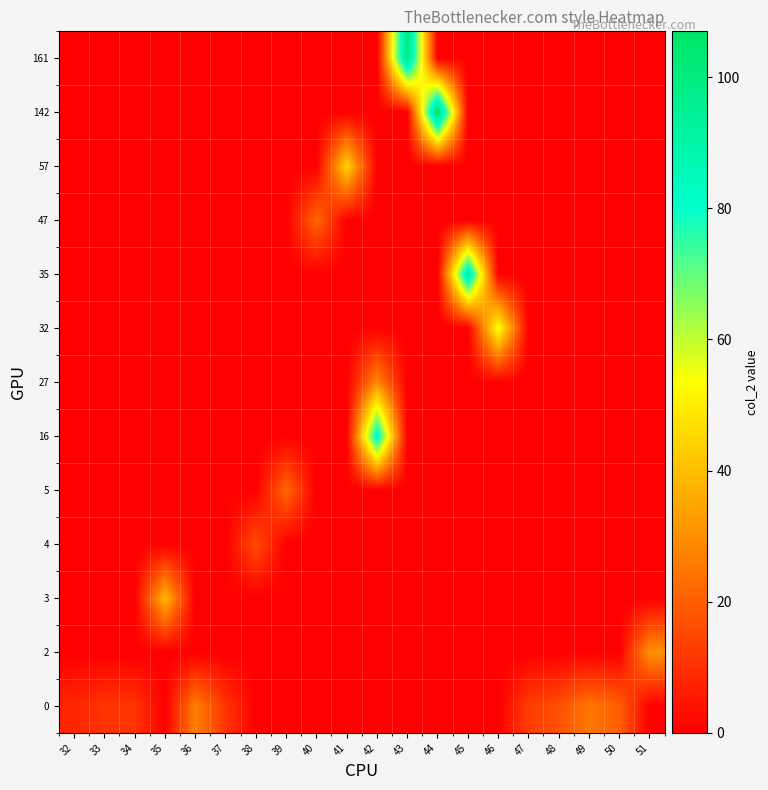

Reading right to left, what are all the values shown in this chart?

0: 51=0	50=20	49=25	48=17	47=13	46=0	45=0	44=0	43=0	42=0	41=0	40=0	39=0	38=0	37=11	36=27	35=0	34=11	33=11	32=8
2: 51=31	50=0	49=0	48=0	47=0	46=0	45=0	44=0	43=0	42=0	41=0	40=0	39=0	38=0	37=0	36=0	35=0	34=0	33=0	32=0
3: 51=0	50=0	49=0	48=0	47=0	46=0	45=0	44=0	43=0	42=0	41=0	40=0	39=0	38=0	37=0	36=0	35=39	34=0	33=0	32=0
4: 51=0	50=0	49=0	48=0	47=0	46=0	45=0	44=0	43=0	42=0	41=0	40=0	39=0	38=16	37=0	36=0	35=0	34=0	33=0	32=0
5: 51=0	50=0	49=0	48=0	47=0	46=0	45=0	44=0	43=0	42=0	41=0	40=0	39=22	38=0	37=0	36=0	35=0	34=0	33=0	32=0
16: 51=0	50=0	49=0	48=0	47=0	46=0	45=0	44=0	43=0	42=85	41=0	40=0	39=0	38=0	37=0	36=0	35=0	34=0	33=0	32=0
27: 51=0	50=0	49=0	48=0	47=0	46=0	45=0	44=0	43=0	42=29	41=0	40=0	39=0	38=0	37=0	36=0	35=0	34=0	33=0	32=0
32: 51=0	50=0	49=0	48=0	47=0	46=55	45=0	44=0	43=0	42=0	41=0	40=0	39=0	38=0	37=0	36=0	35=0	34=0	33=0	32=0
35: 51=0	50=0	49=0	48=0	47=0	46=0	45=93	44=0	43=0	42=0	41=0	40=0	39=0	38=0	37=0	36=0	35=0	34=0	33=0	32=0
47: 51=0	50=0	49=0	48=0	47=0	46=0	45=0	44=0	43=0	42=0	41=0	40=22	39=0	38=0	37=0	36=0	35=0	34=0	33=0	32=0
57: 51=0	50=0	49=0	48=0	47=0	46=0	45=0	44=0	43=0	42=0	41=45	40=0	39=0	38=0	37=0	36=0	35=0	34=0	33=0	32=0
142: 51=0	50=0	49=0	48=0	47=0	46=0	45=0	44=107	43=0	42=0	41=0	40=0	39=0	38=0	37=0	36=0	35=0	34=0	33=0	32=0
161: 51=0	50=0	49=0	48=0	47=0	46=0	45=0	44=0	43=101	42=0	41=0	40=0	39=0	38=0	37=0	36=0	35=0	34=0	33=0	32=0